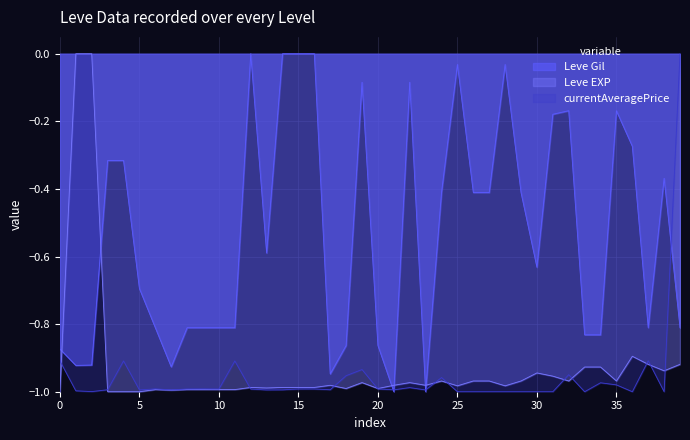

The Leve EXP series shows -0.4 at 5. True or false?

False